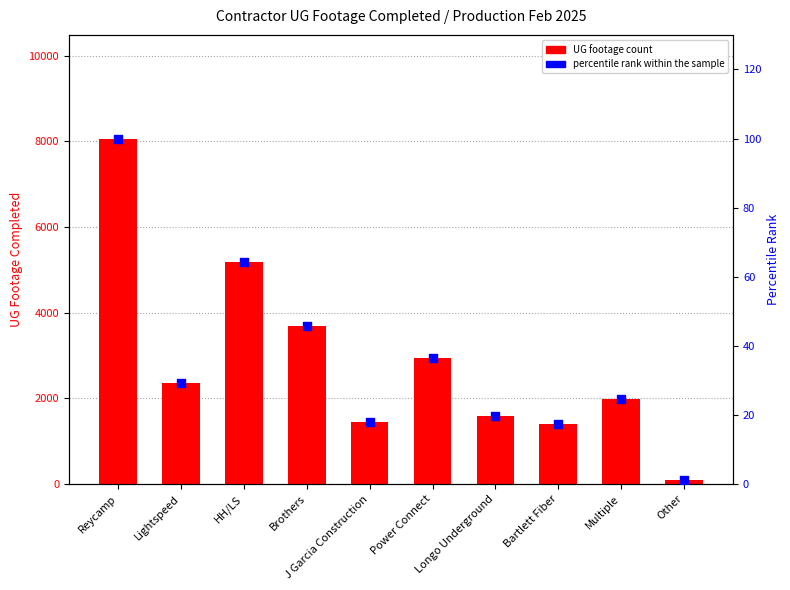

Which series contains the highest Y value?

UG FOOTAGE COMPLETED